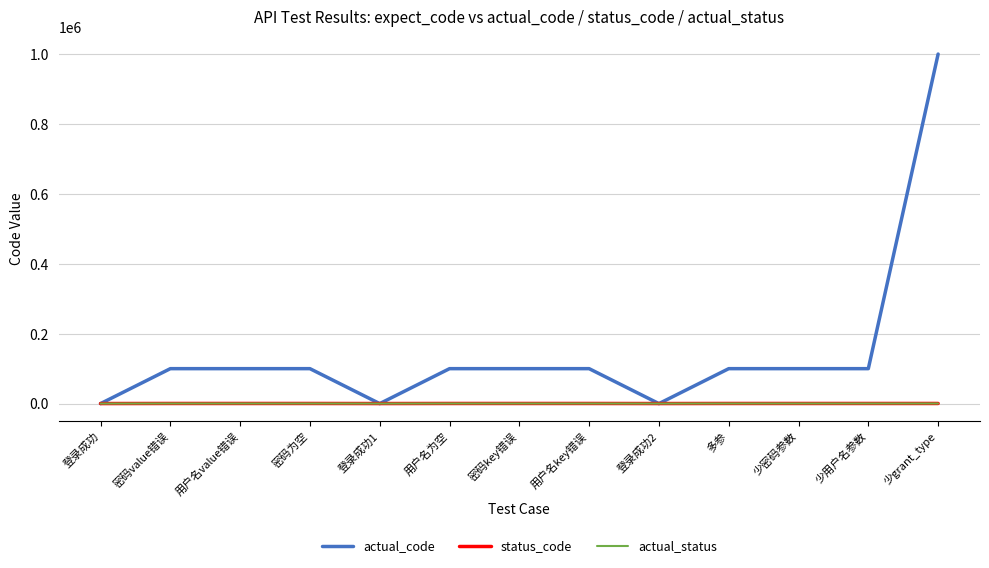

Which category has the highest value in the status_code series?

密码value错误